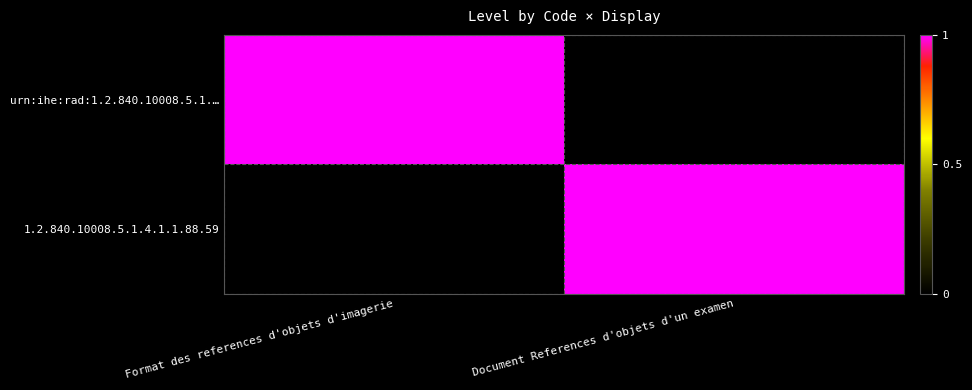

List the series in order of their peak value, highest first.

urn:ihe:rad:1.2.840.10008.5.1.…, 1.2.840.10008.5.1.4.1.1.88.59